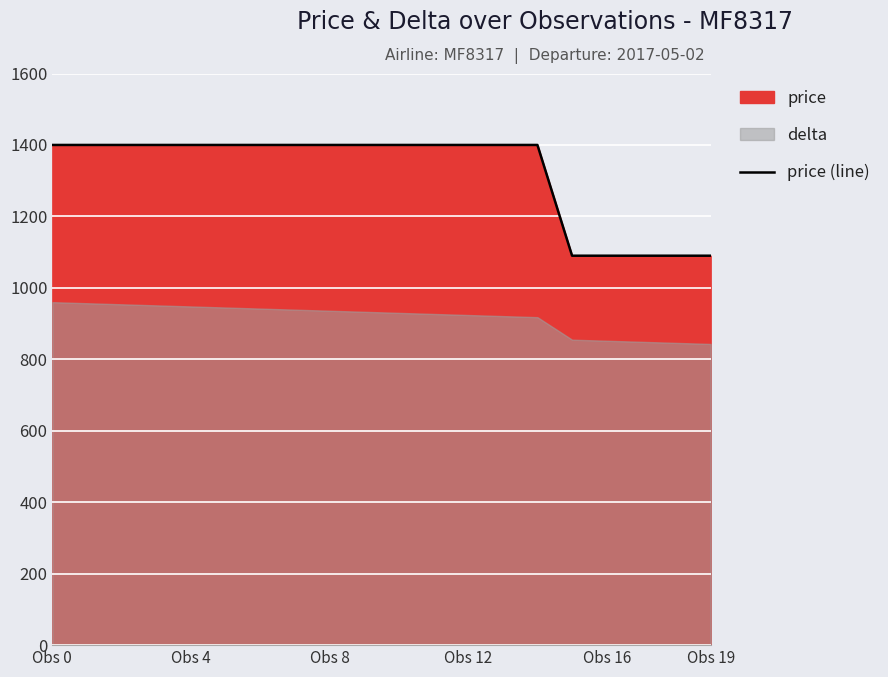

Is it true that the value at 11 is 2398?

False